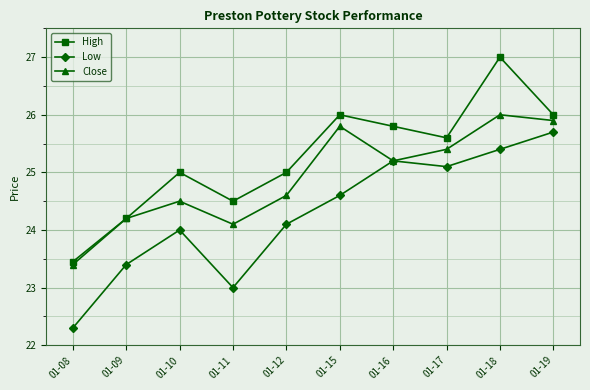

Which series has the largest total across all categories?

High